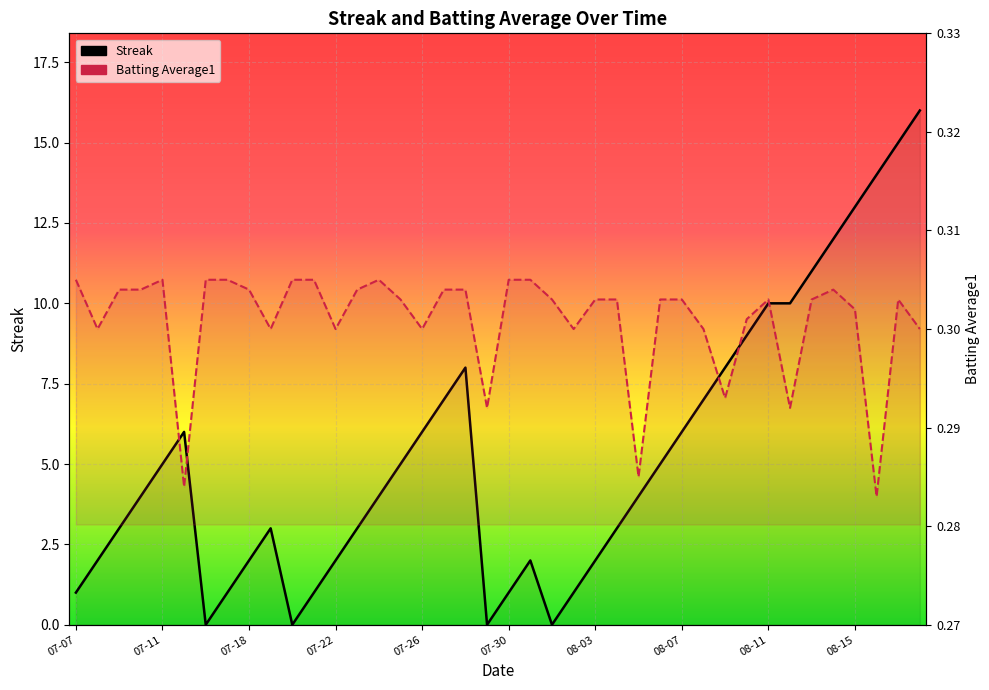

What is the maximum value shown in the chart?

16.0